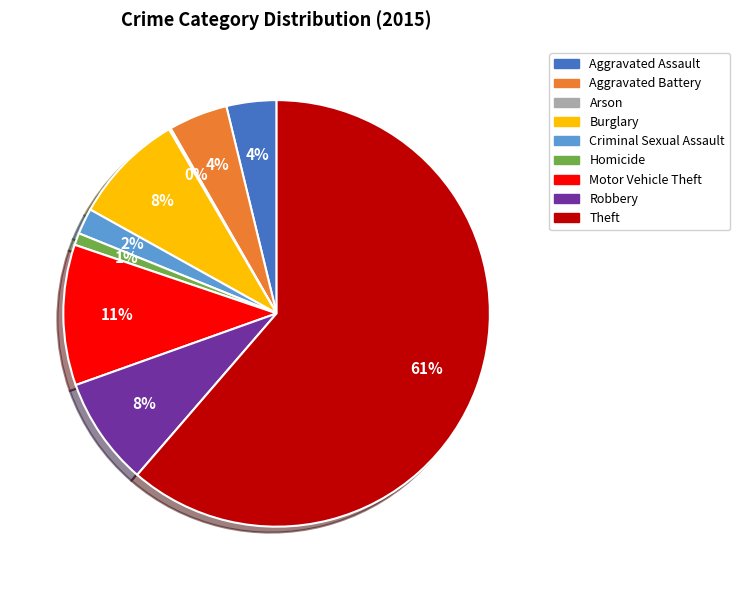

What percentage is the Aggravated Battery slice, to the nearest percent?

4%